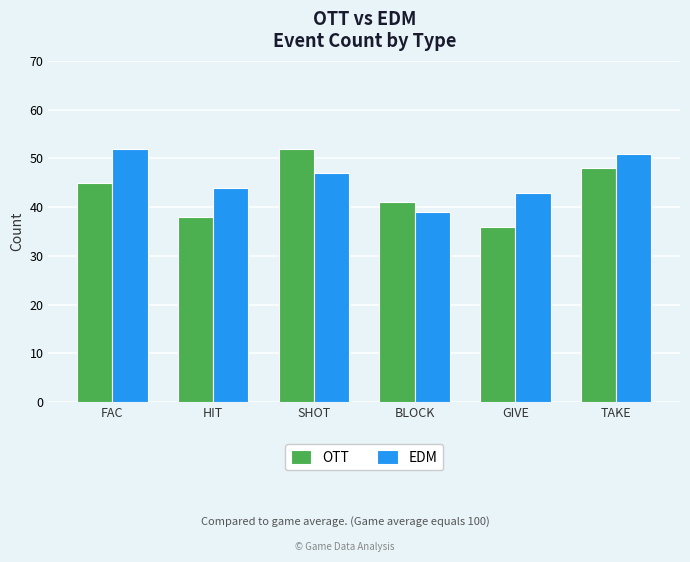

Is it true that OTT equals 41 at BLOCK?

True